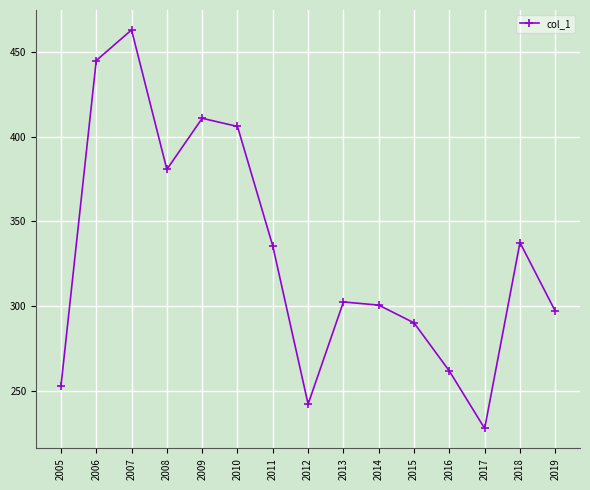

Reading right to left, extract all data points from this chart.

2019=296.9	2018=337.4	2017=227.6	2016=261.5	2015=290.0	2014=300.5	2013=302.3	2012=242.0	2011=335.3	2010=405.9	2009=410.8	2008=380.6	2007=462.9	2006=444.9	2005=252.6